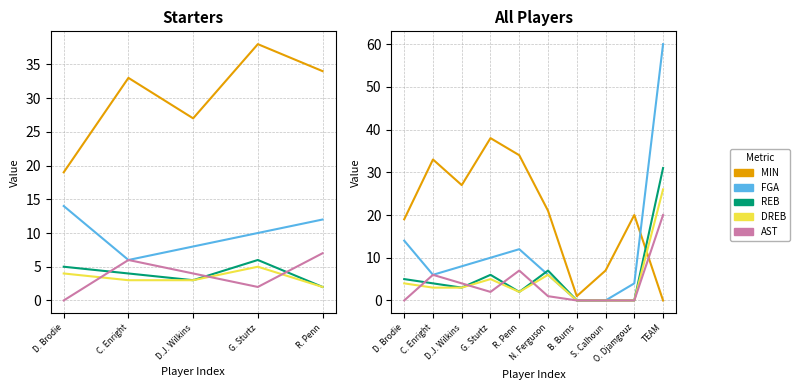

Between B. Burns and TEAM, which series saw the biggest shift?

FGA